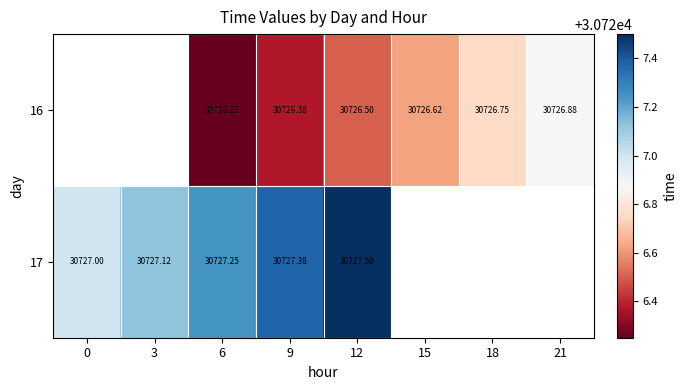

Is the value of 17 at 9 greater than the value of 16 at 9?

Yes